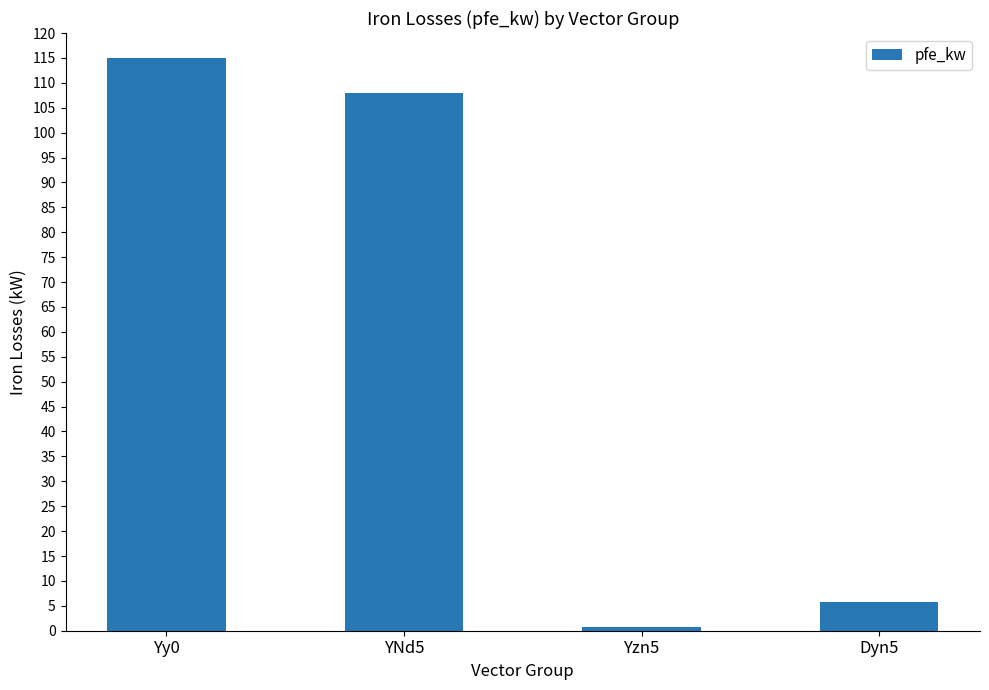

At which label does the data first exceed 108?

Yy0